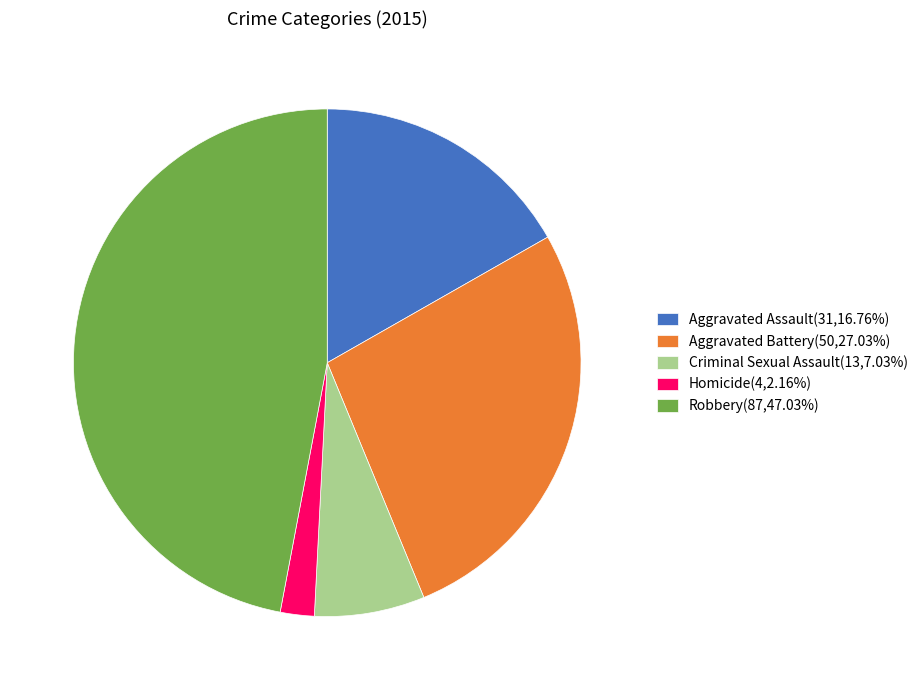

Approximately how many times larger is the value at Aggravated Assault(31,16.76%) compared to Aggravated Battery(50,27.03%)?

0.6